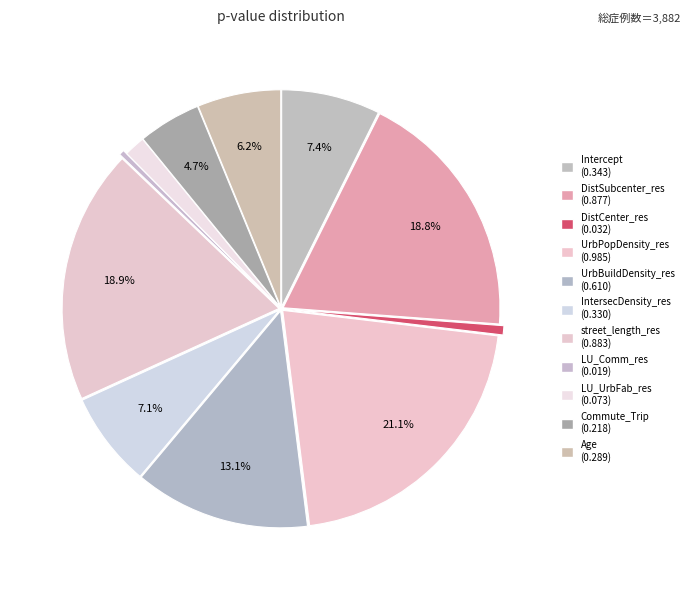

Is it true that street_length_res is 30% of the pie?

False